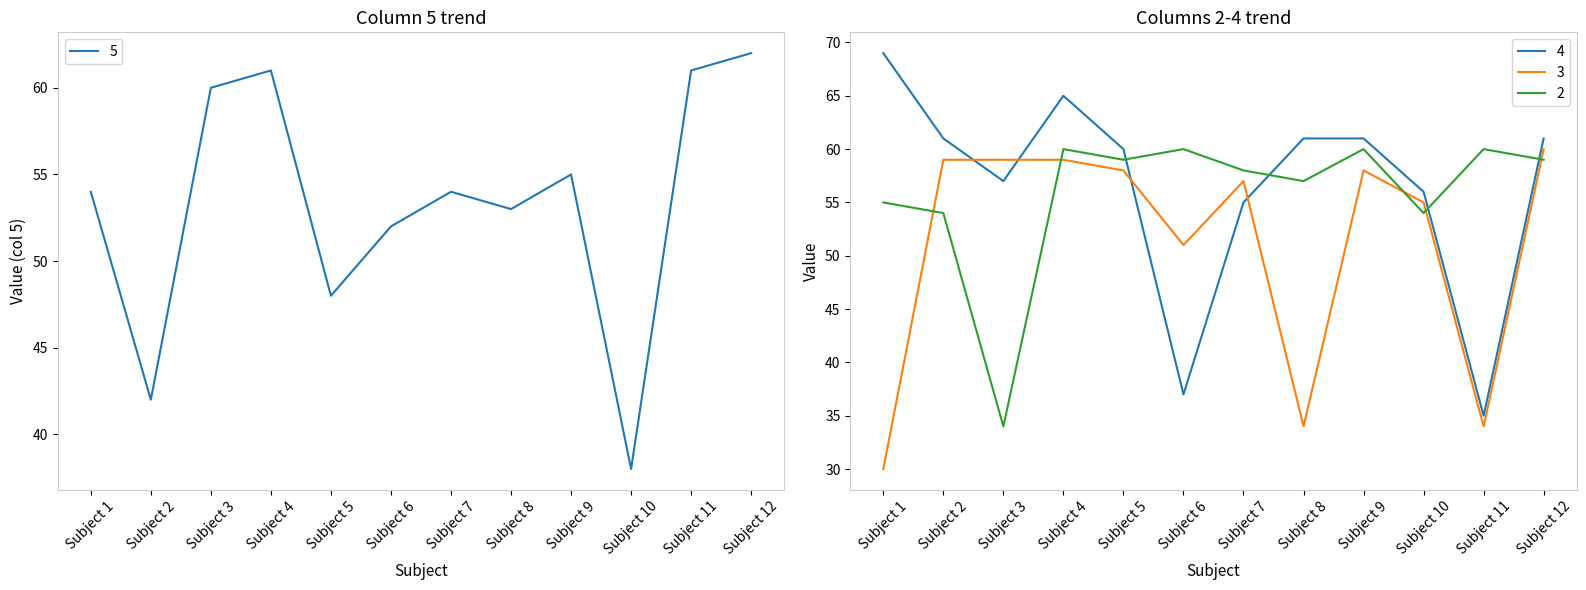

Reading left to right, extract all data points from this chart.

5: Subject 1=54	Subject 2=42	Subject 3=60	Subject 4=61	Subject 5=48	Subject 6=52	Subject 7=54	Subject 8=53	Subject 9=55	Subject 10=38	Subject 11=61	Subject 12=62
4: Subject 1=69	Subject 2=61	Subject 3=57	Subject 4=65	Subject 5=60	Subject 6=37	Subject 7=55	Subject 8=61	Subject 9=61	Subject 10=56	Subject 11=35	Subject 12=61
3: Subject 1=30	Subject 2=59	Subject 3=59	Subject 4=59	Subject 5=58	Subject 6=51	Subject 7=57	Subject 8=34	Subject 9=58	Subject 10=55	Subject 11=34	Subject 12=60
2: Subject 1=55	Subject 2=54	Subject 3=34	Subject 4=60	Subject 5=59	Subject 6=60	Subject 7=58	Subject 8=57	Subject 9=60	Subject 10=54	Subject 11=60	Subject 12=59